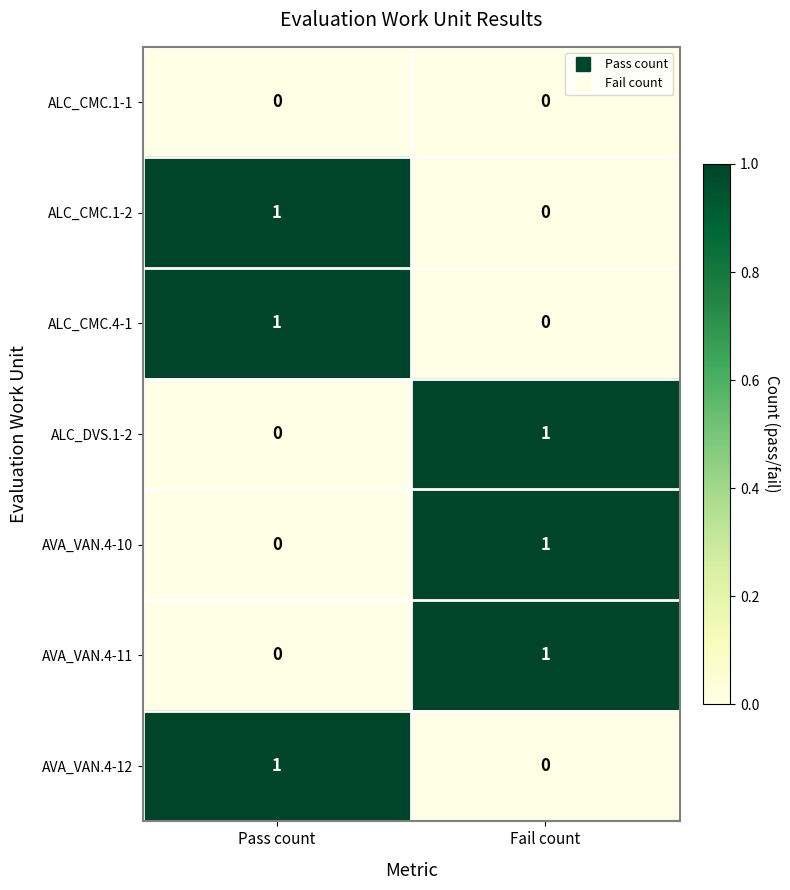

Is it true that ALC_CMC.1-2 equals 0 at Fail count?

True